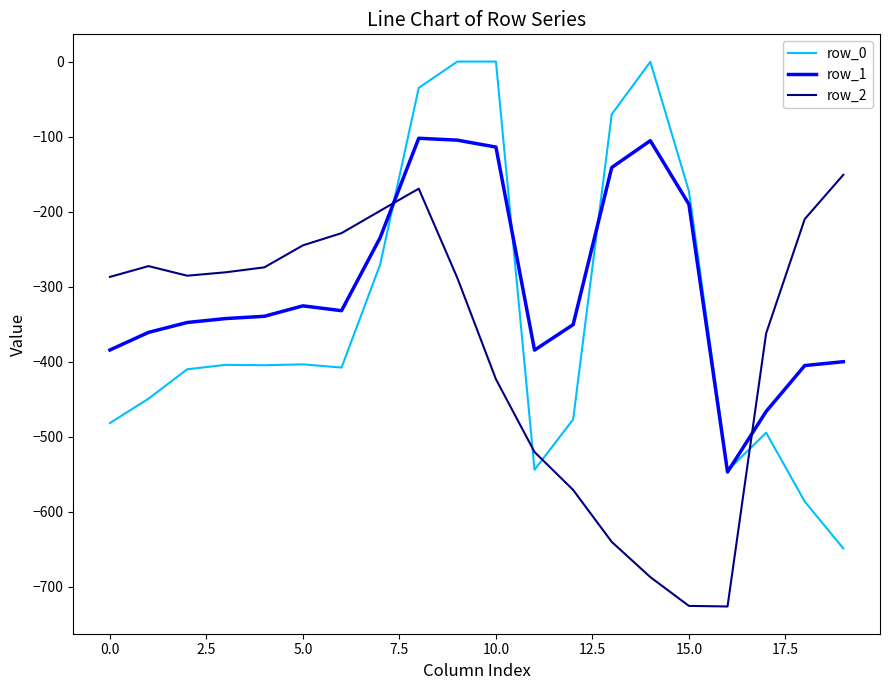

Does the chart display data point markers on the line(s)?

No